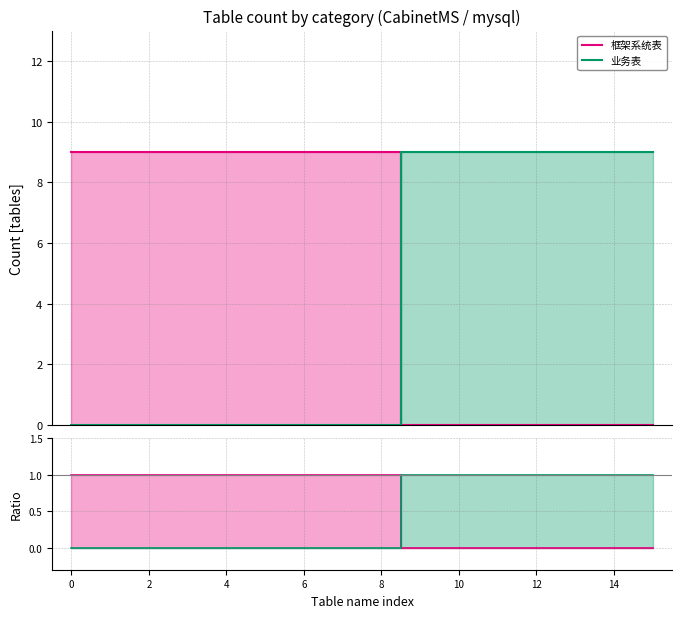

What is the value of the 框架系统表 point at the 1st from the left?

1